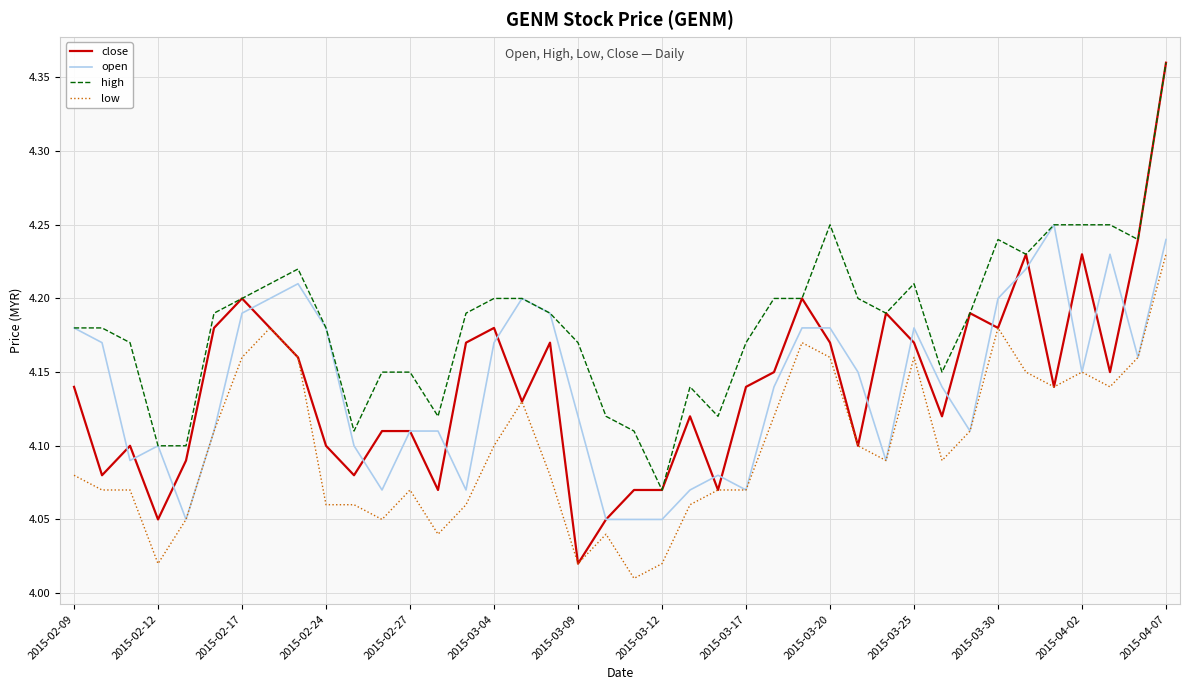

Which series has the widest spread of values?

close